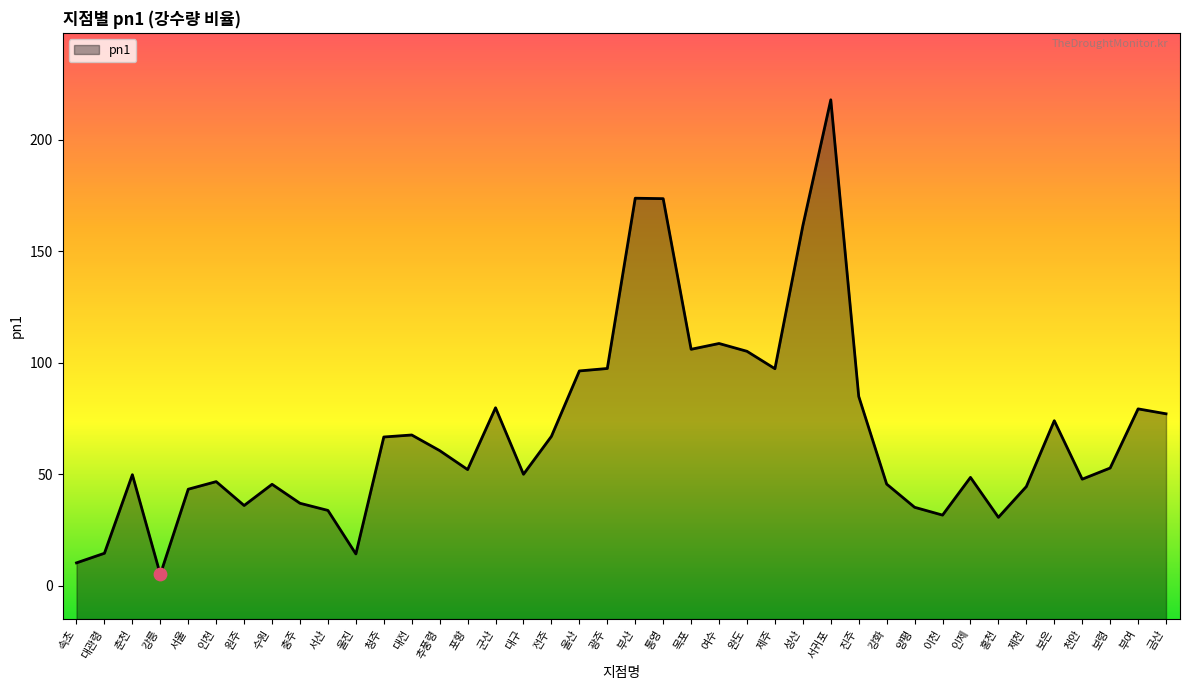

Between 부여 and 인천, which is larger?

부여